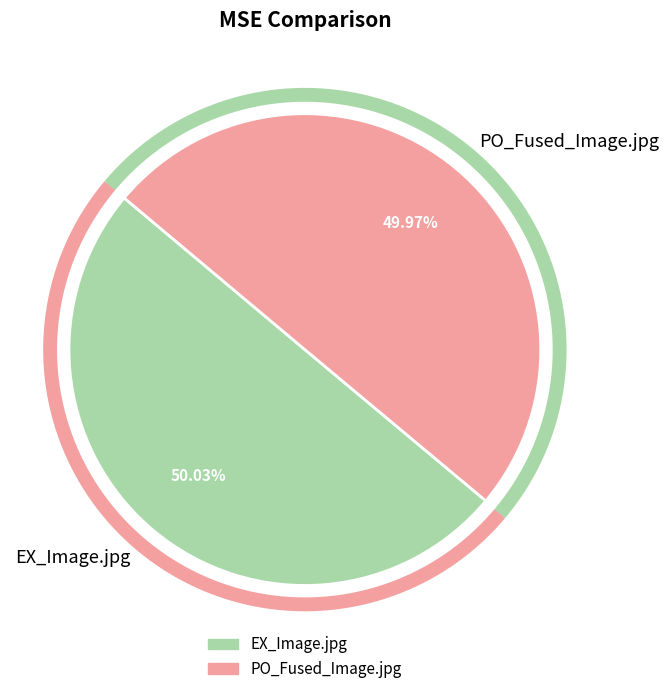

What percentage is NOT represented by PO_Fused_Image.jpg?

50.0%